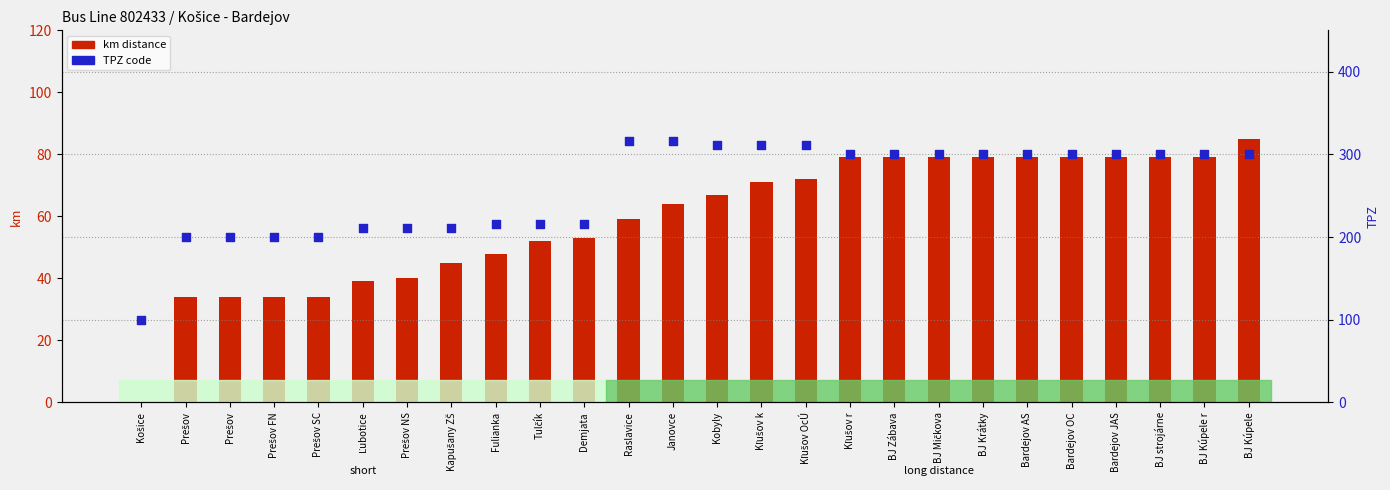

Is the value of km distance at Kľušov OcÚ greater than the value of TPZ at BJ strojárne?

No